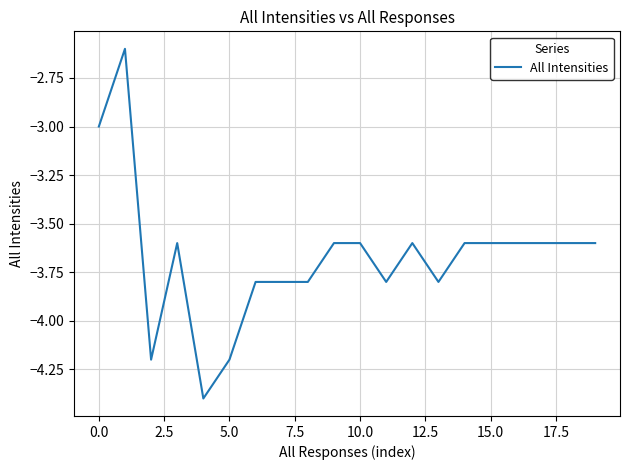

What is the difference between the maximum and minimum values?

1.8